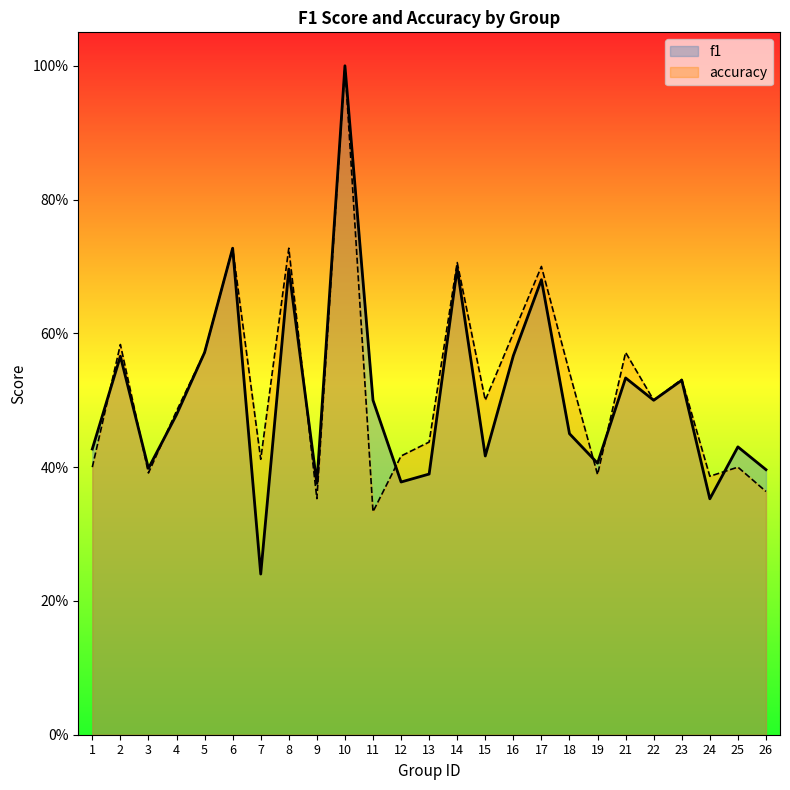

How many intersections are there between f1 and accuracy?

8